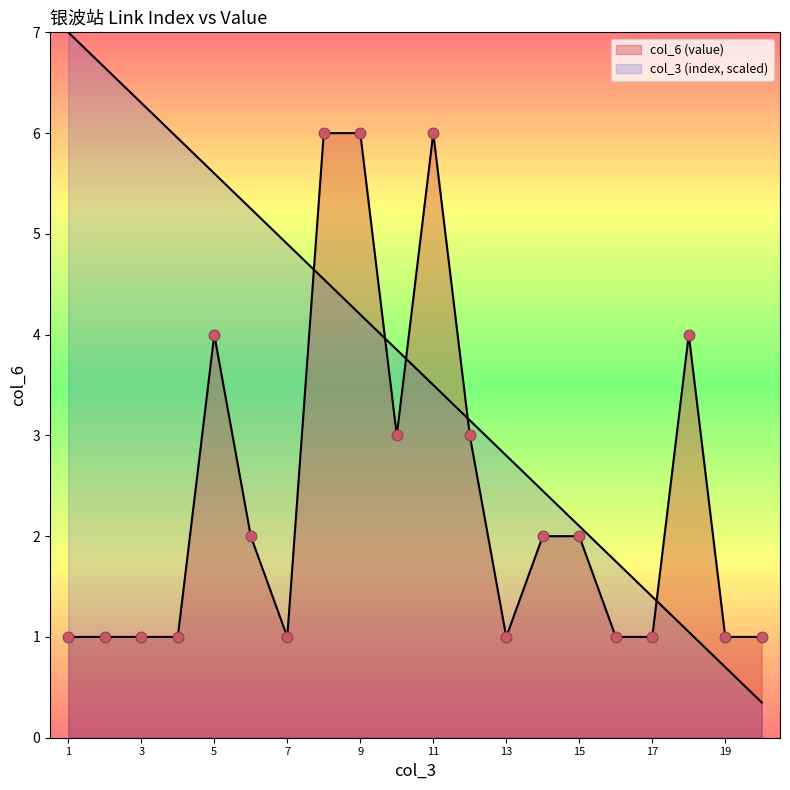

What is the total value across all series at 7?

5.9